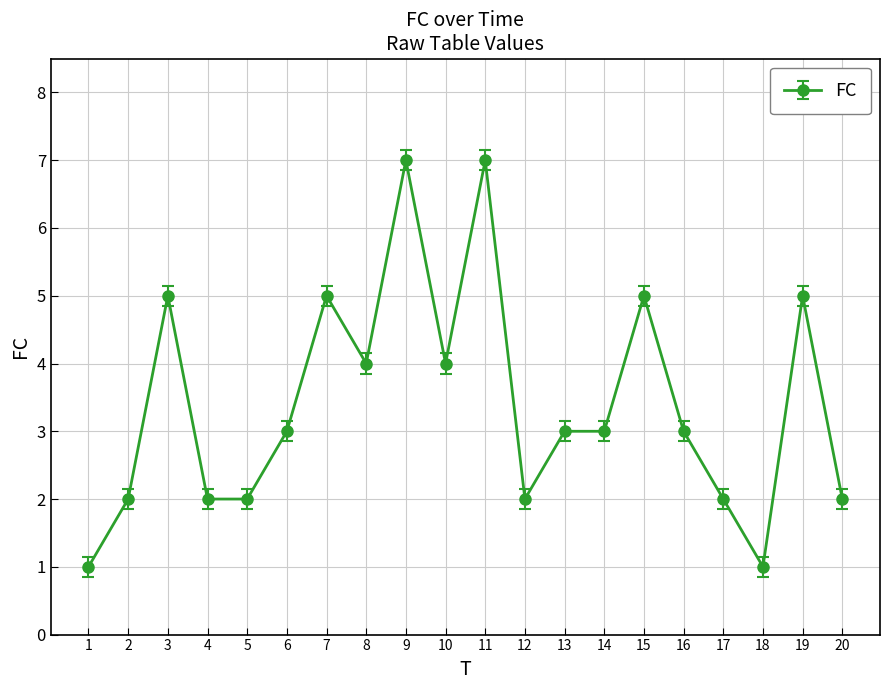

What is the approximate value at 10?

4